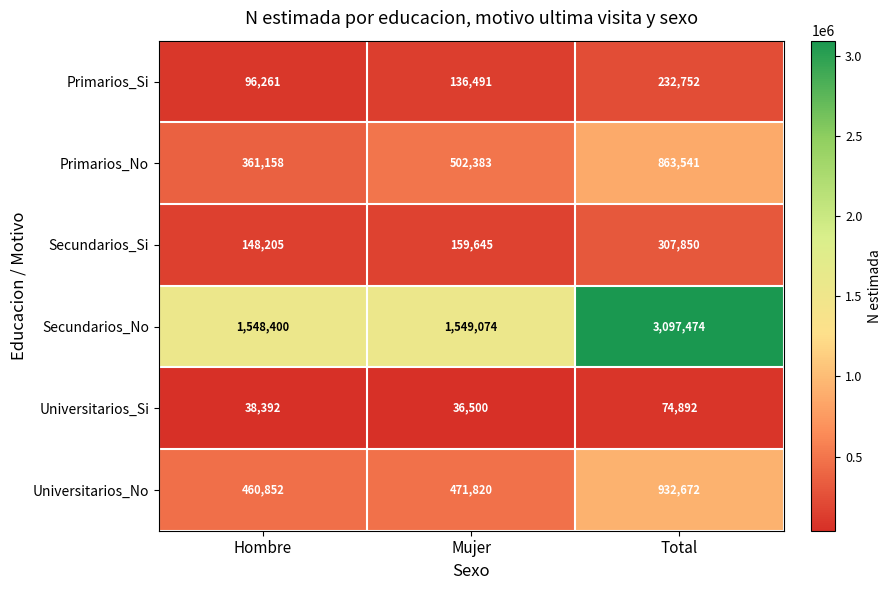

Which category has the highest value in the Secundarios_No series?

Total